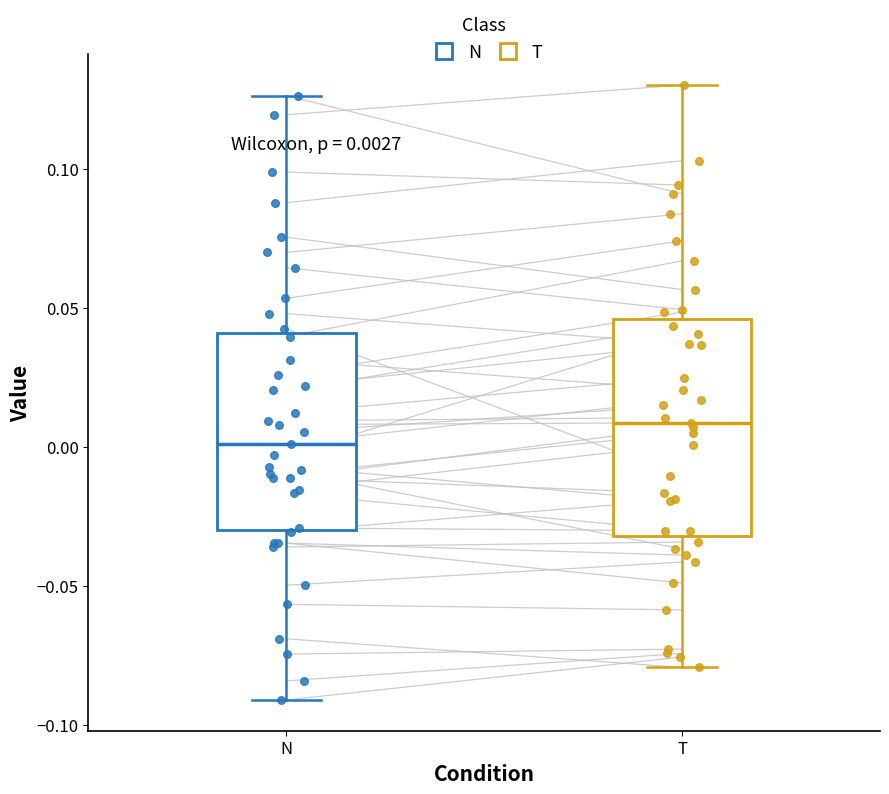

Which box's median line is the lowest?

N